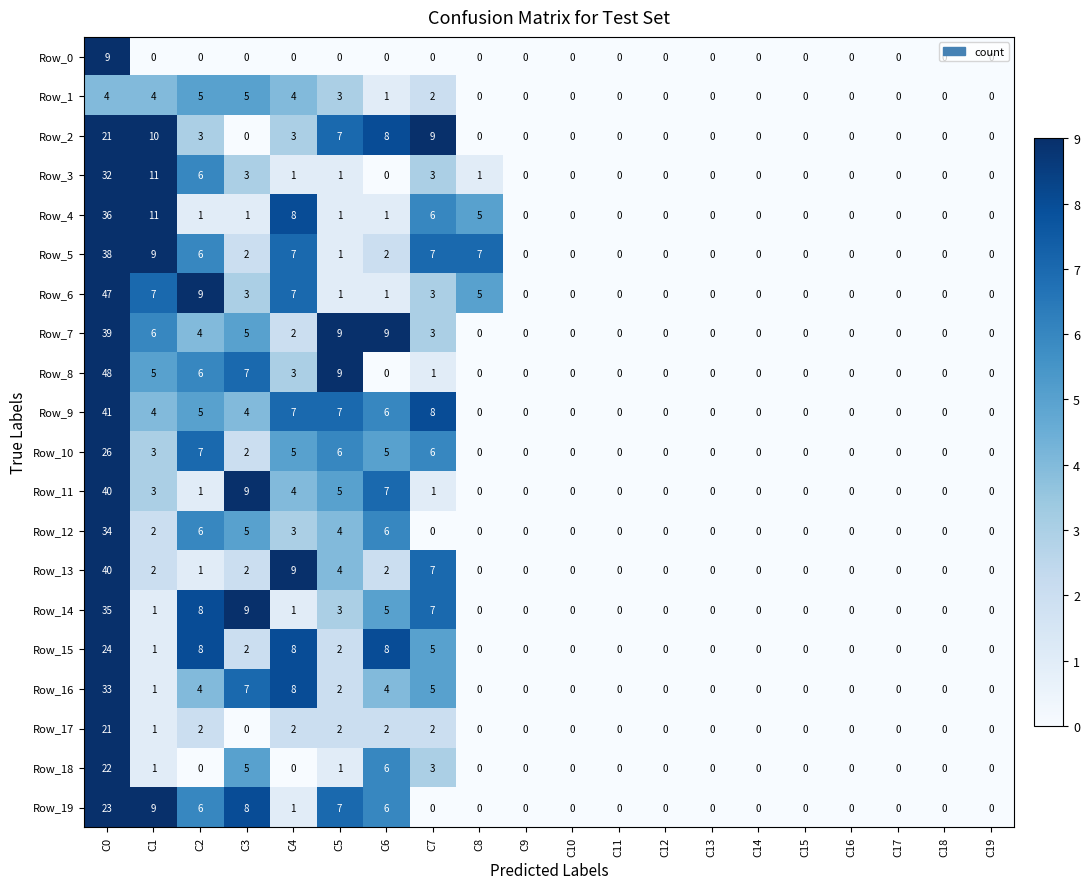

Which series has the largest total across all categories?

Row_6